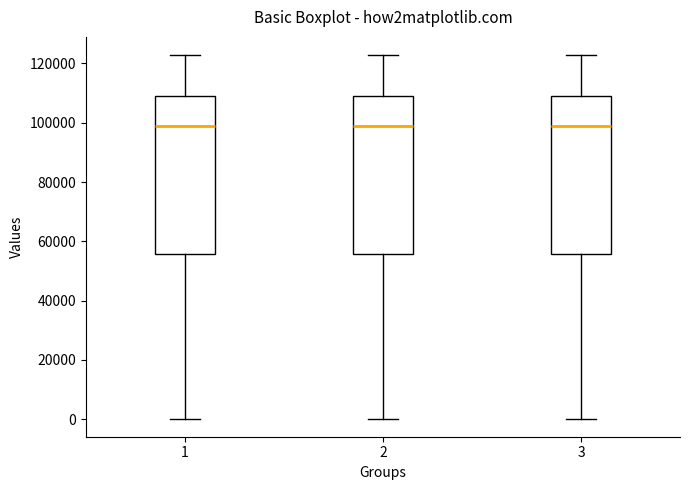

Where does the lower whisker of the box at x = 3 end on the y-axis? The values are not printed on the chart, so give them approximately, as read against the axis.

0